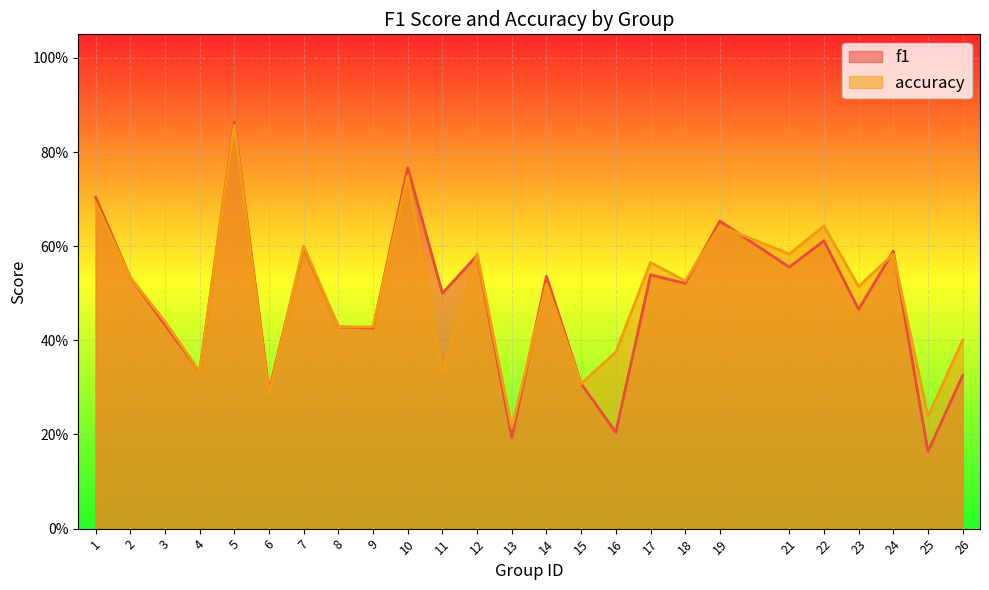

Which category has the highest value in the accuracy series?

5